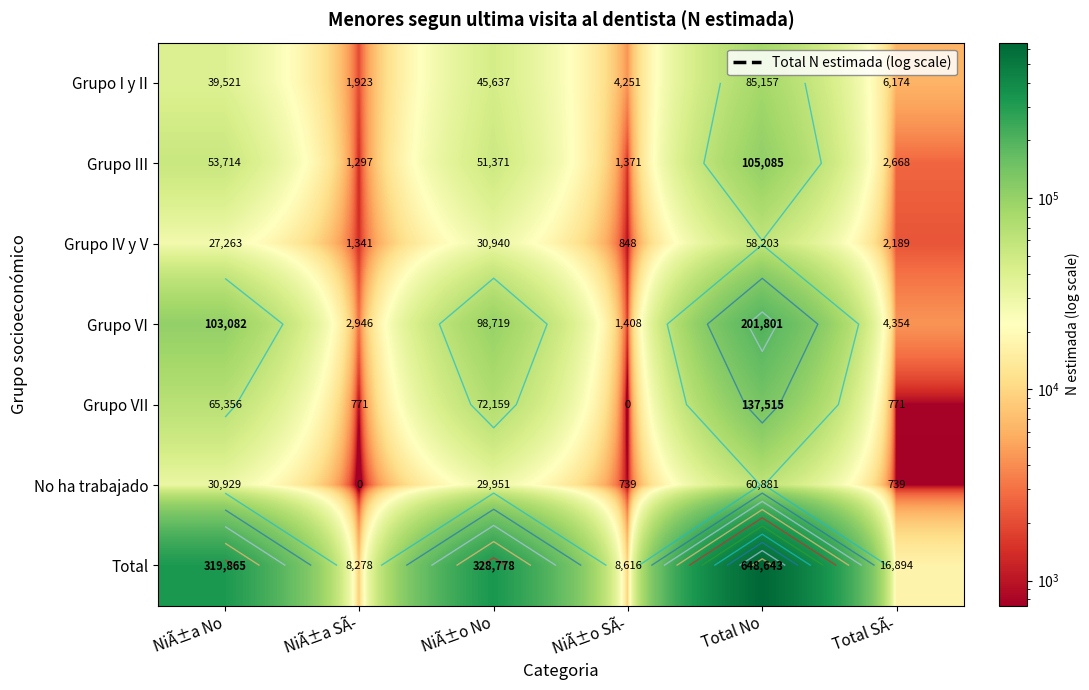

What is the sum of all Grupo VI values?

412310